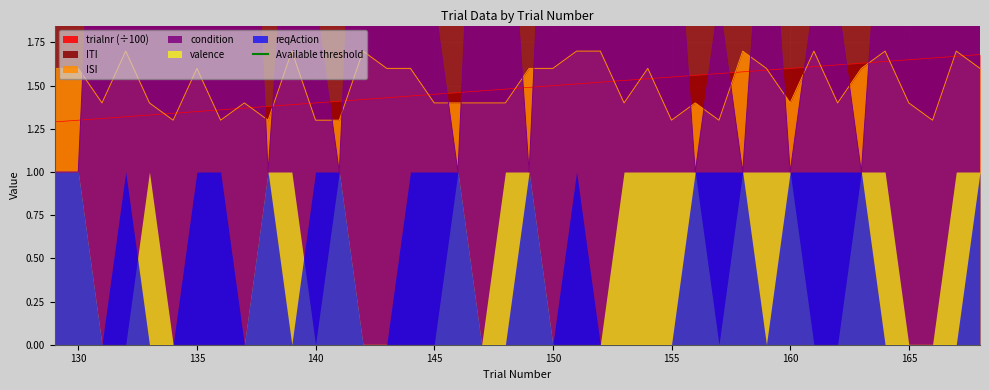

Is it true that ISI equals 1.6 at 135?

True